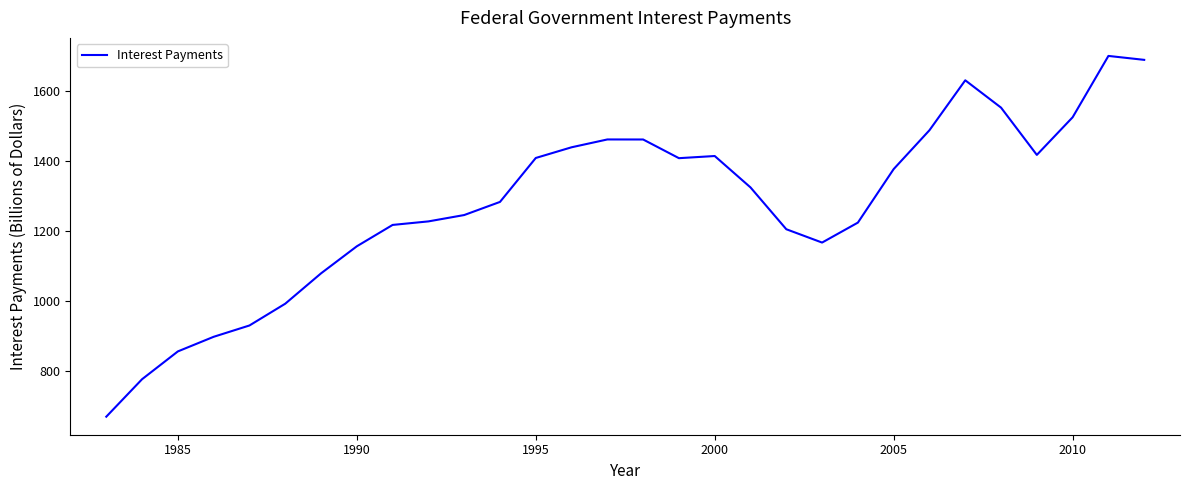

What is the difference between the second highest and minimum values?

1022.6